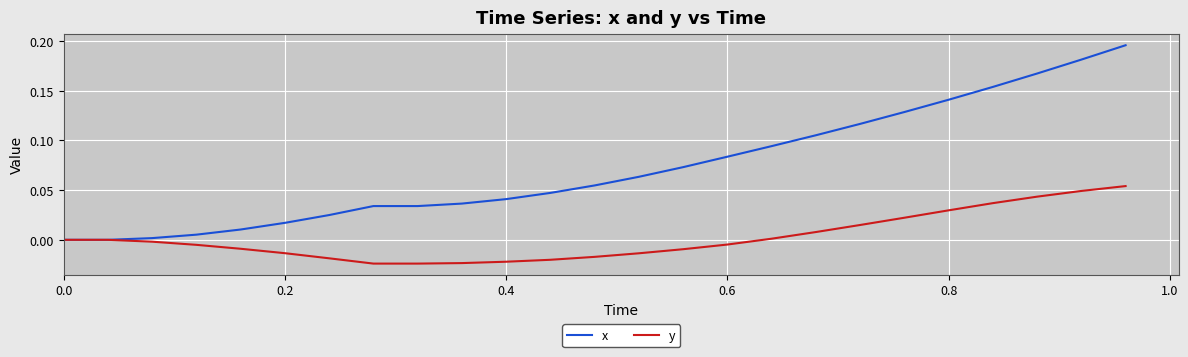

List the series in order of their overall mean, lowest first.

y, x